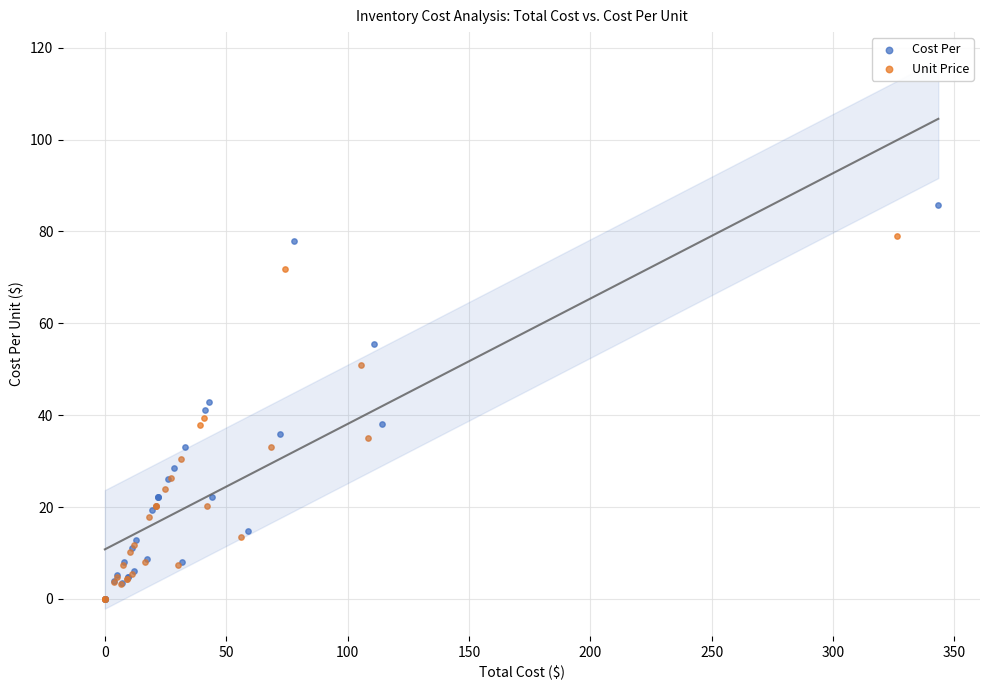

Which series contains the highest Y value?

Cost Per